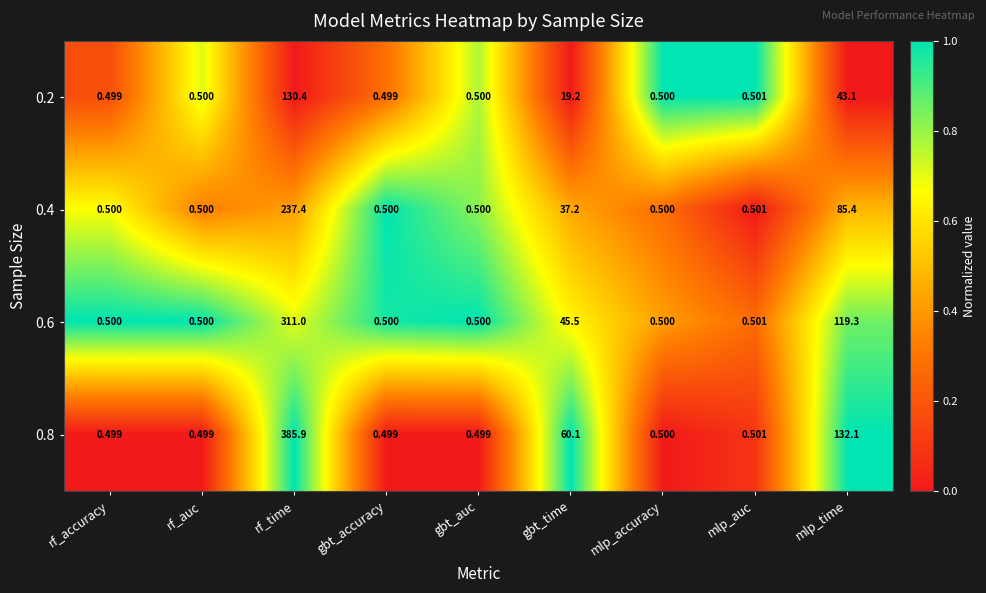

Which series has the widest spread of values?

0.8